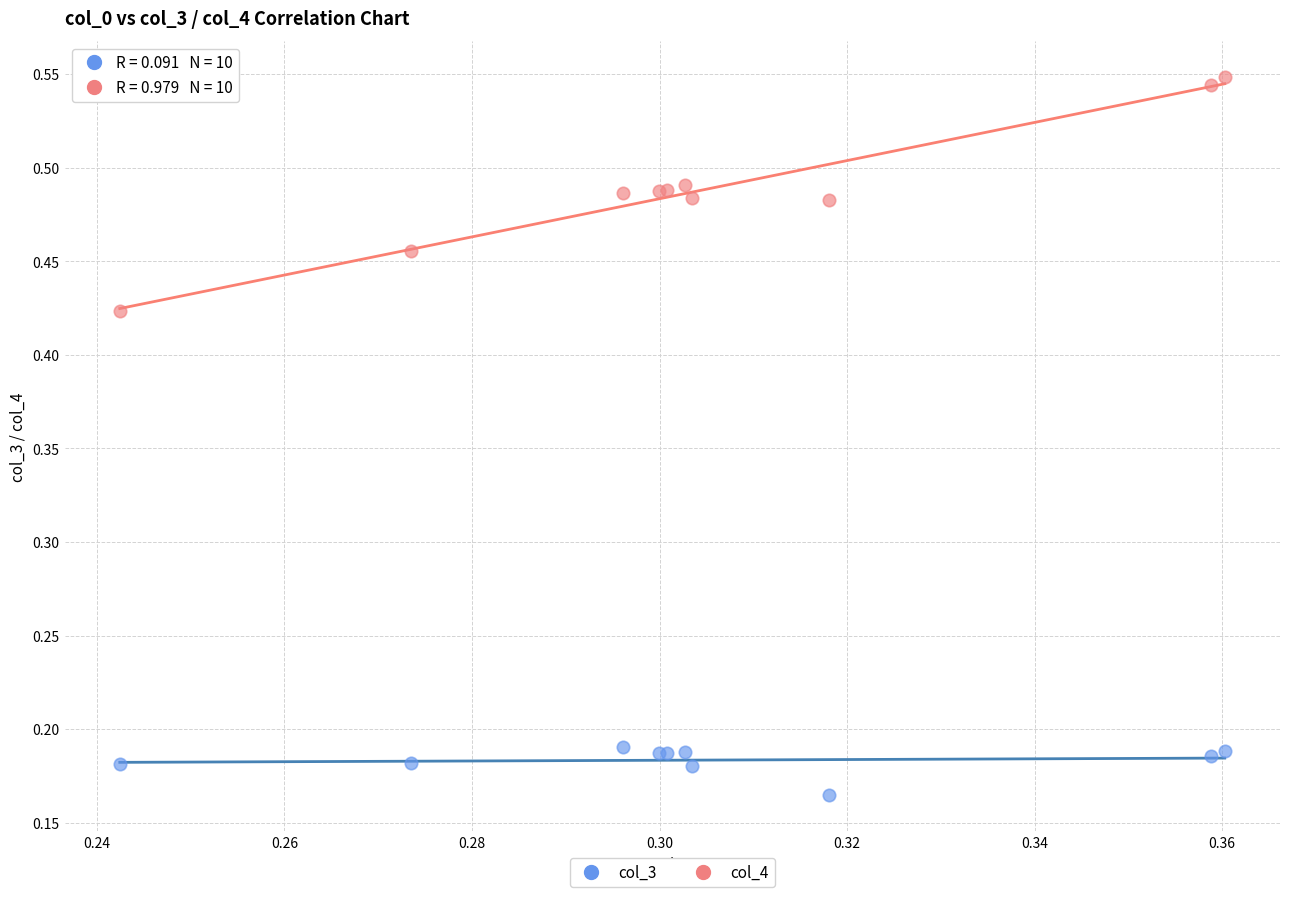

Which series contains the lowest Y value?

col_3